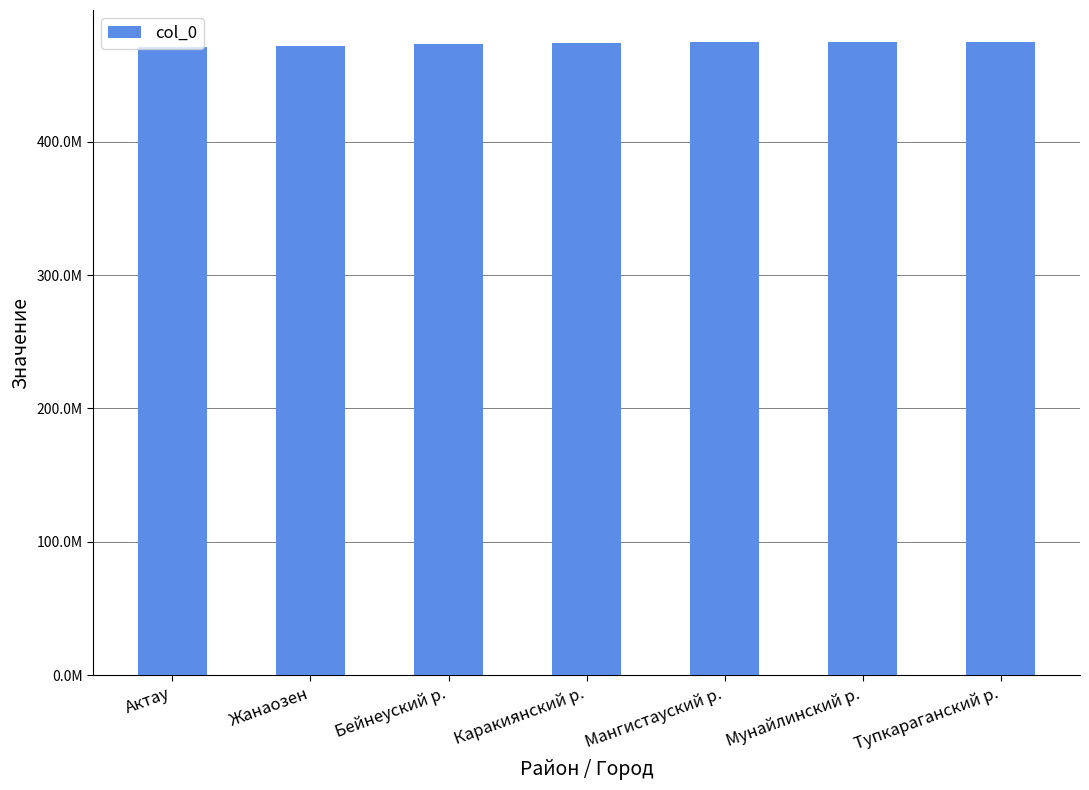

At which label is the value closest to 473100000?

Бейнеуский р.